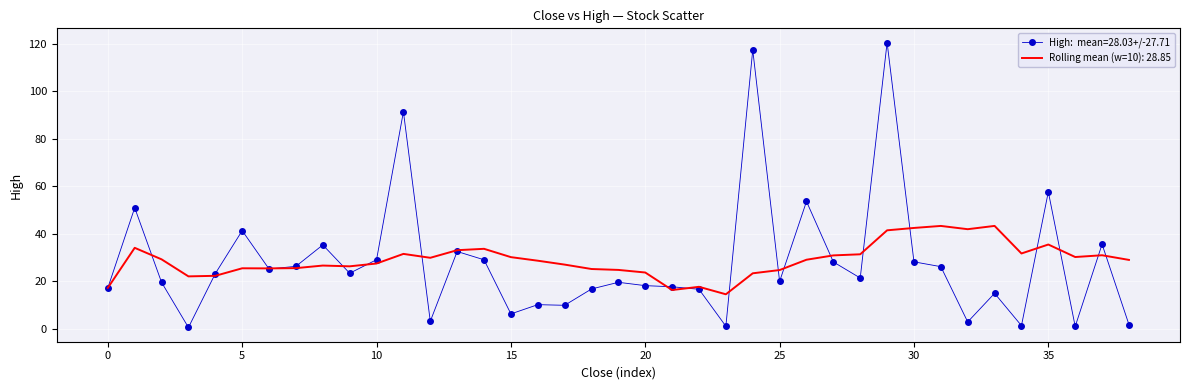

What is the maximum value shown in the chart?

120.4